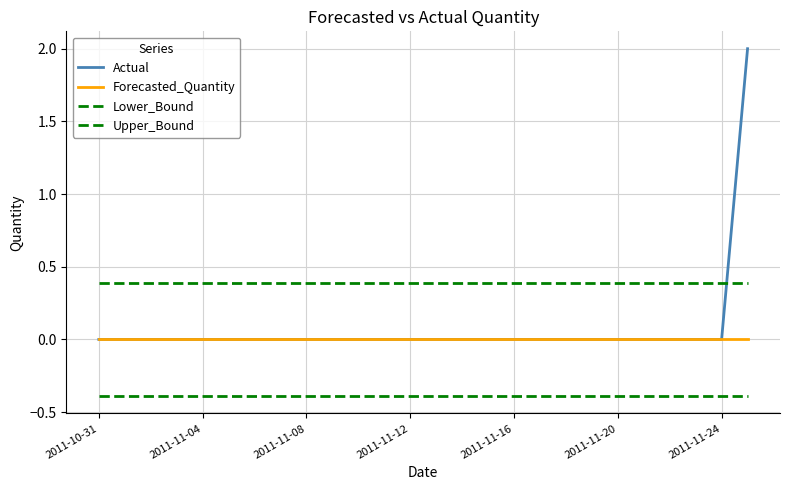

Count the number of categories in the chart.

26